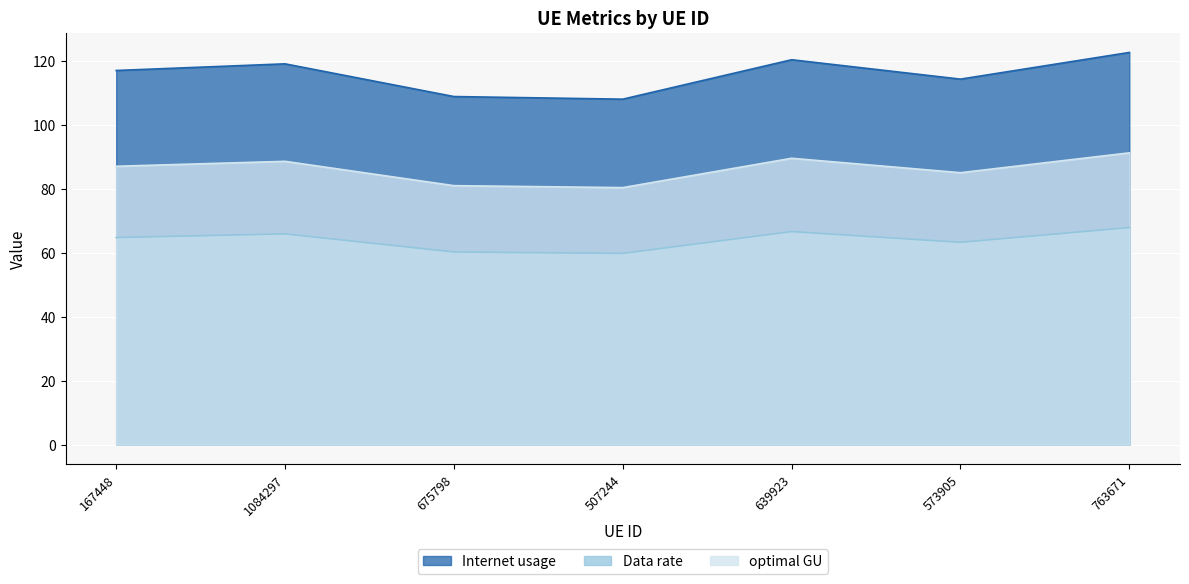

At which label does optimal GU reach its minimum?

507244